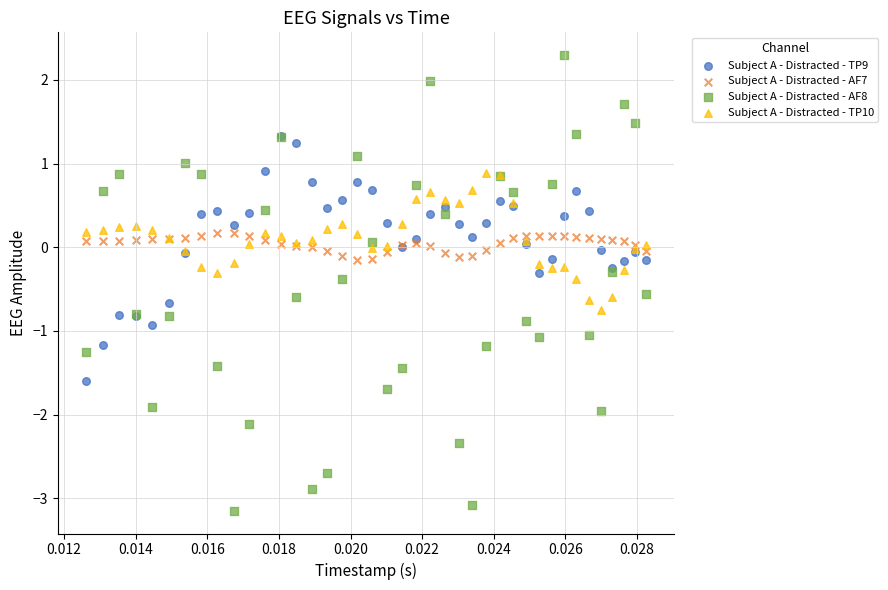

What are all the series names shown in the legend?

Subject A - Distracted - TP9, Subject A - Distracted - AF7, Subject A - Distracted - AF8, Subject A - Distracted - TP10